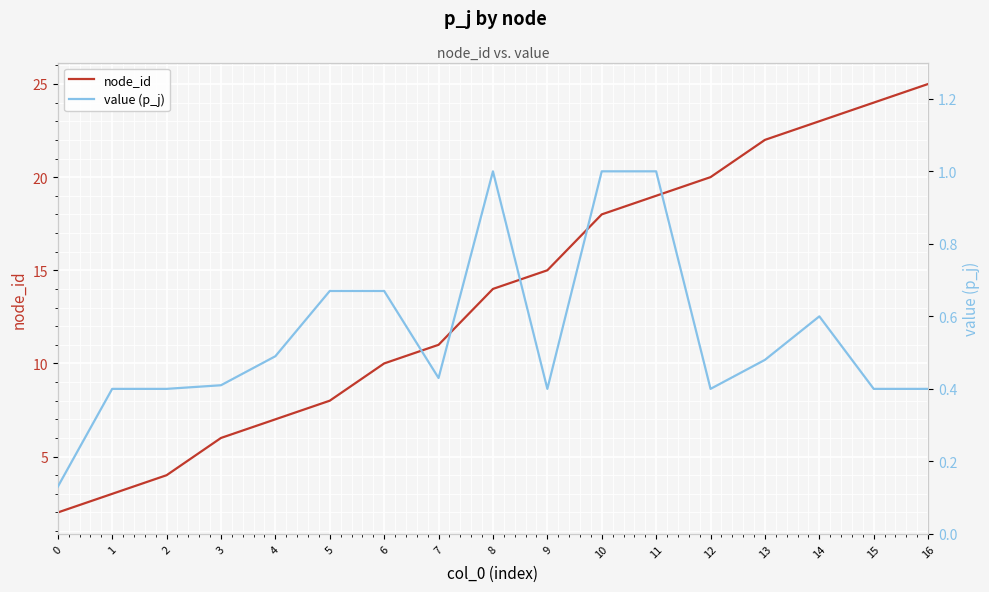

True or false: node_id and value (p_j) cross at least once.

False